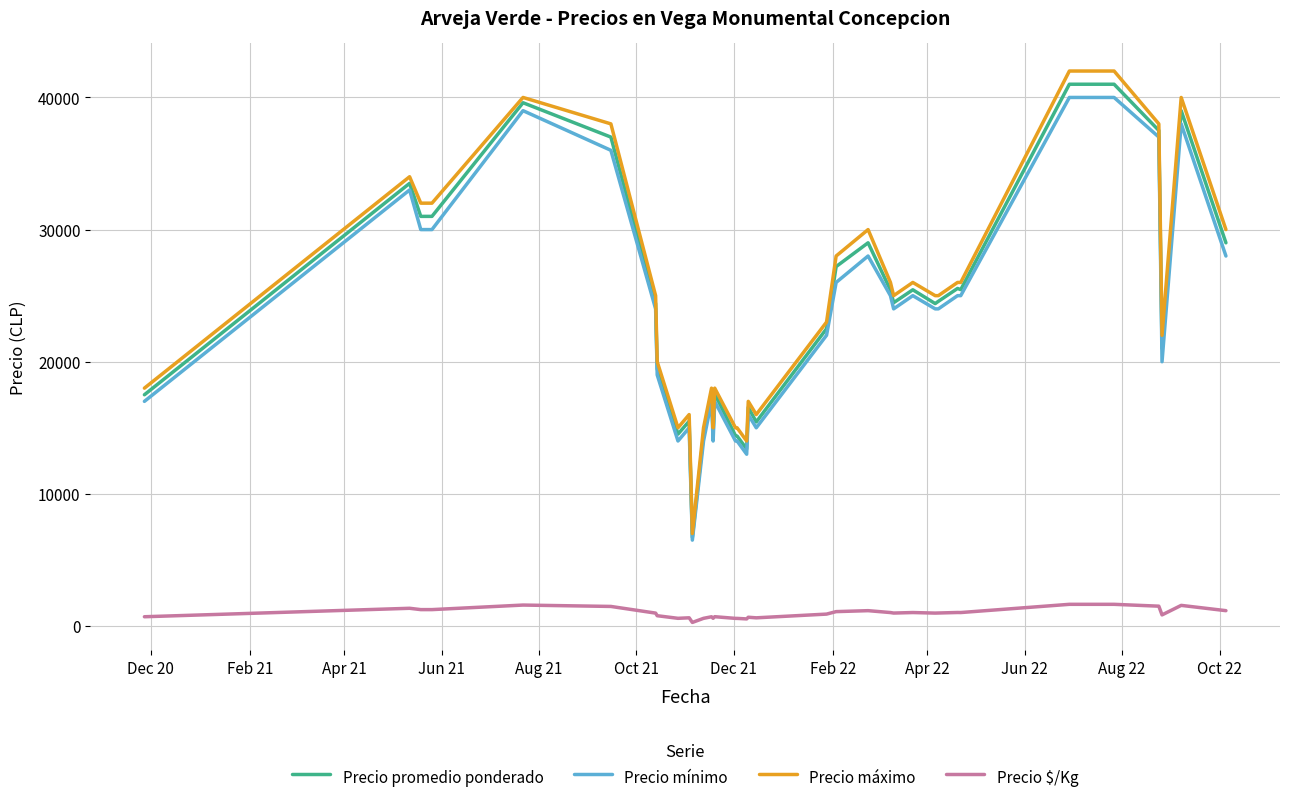

At how many categories does at least one series exceed 33428?

7